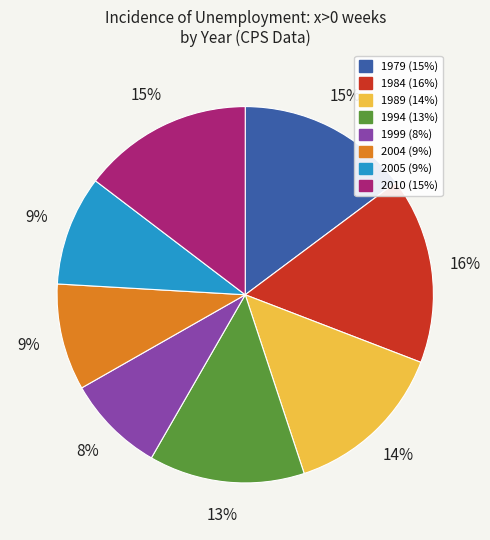

Which has a higher value, 2005 or 1999?

2005